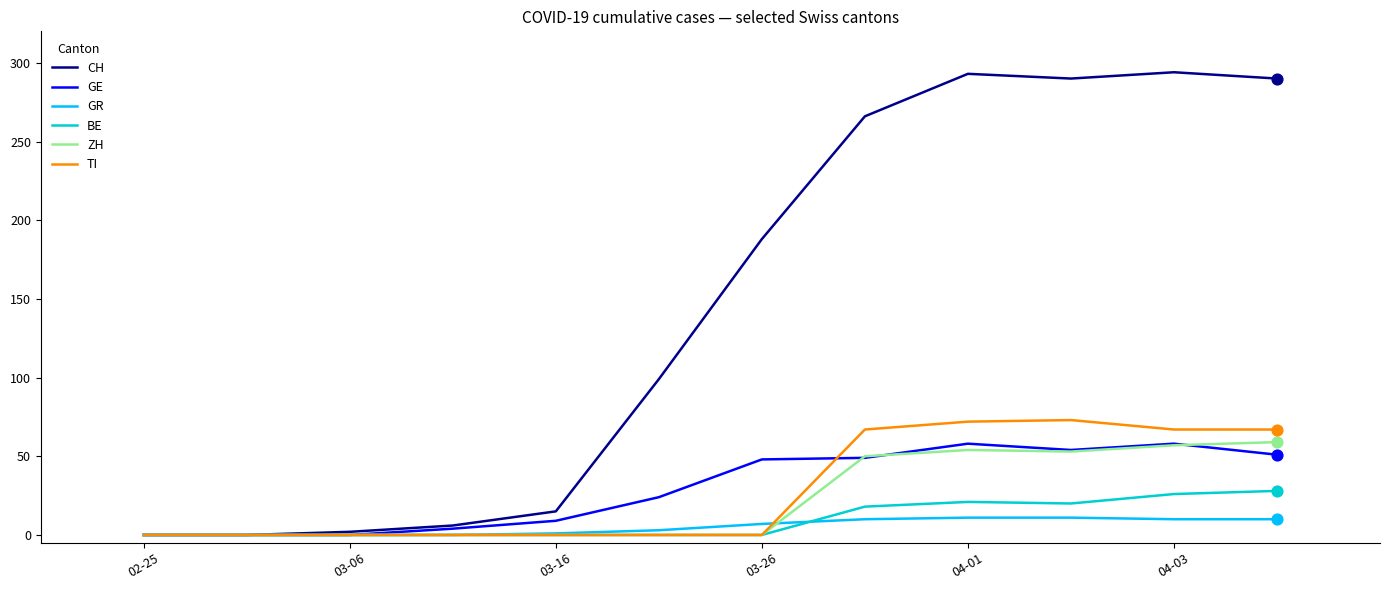

What are all the series names shown in the legend?

CH, GE, GR, BE, ZH, TI